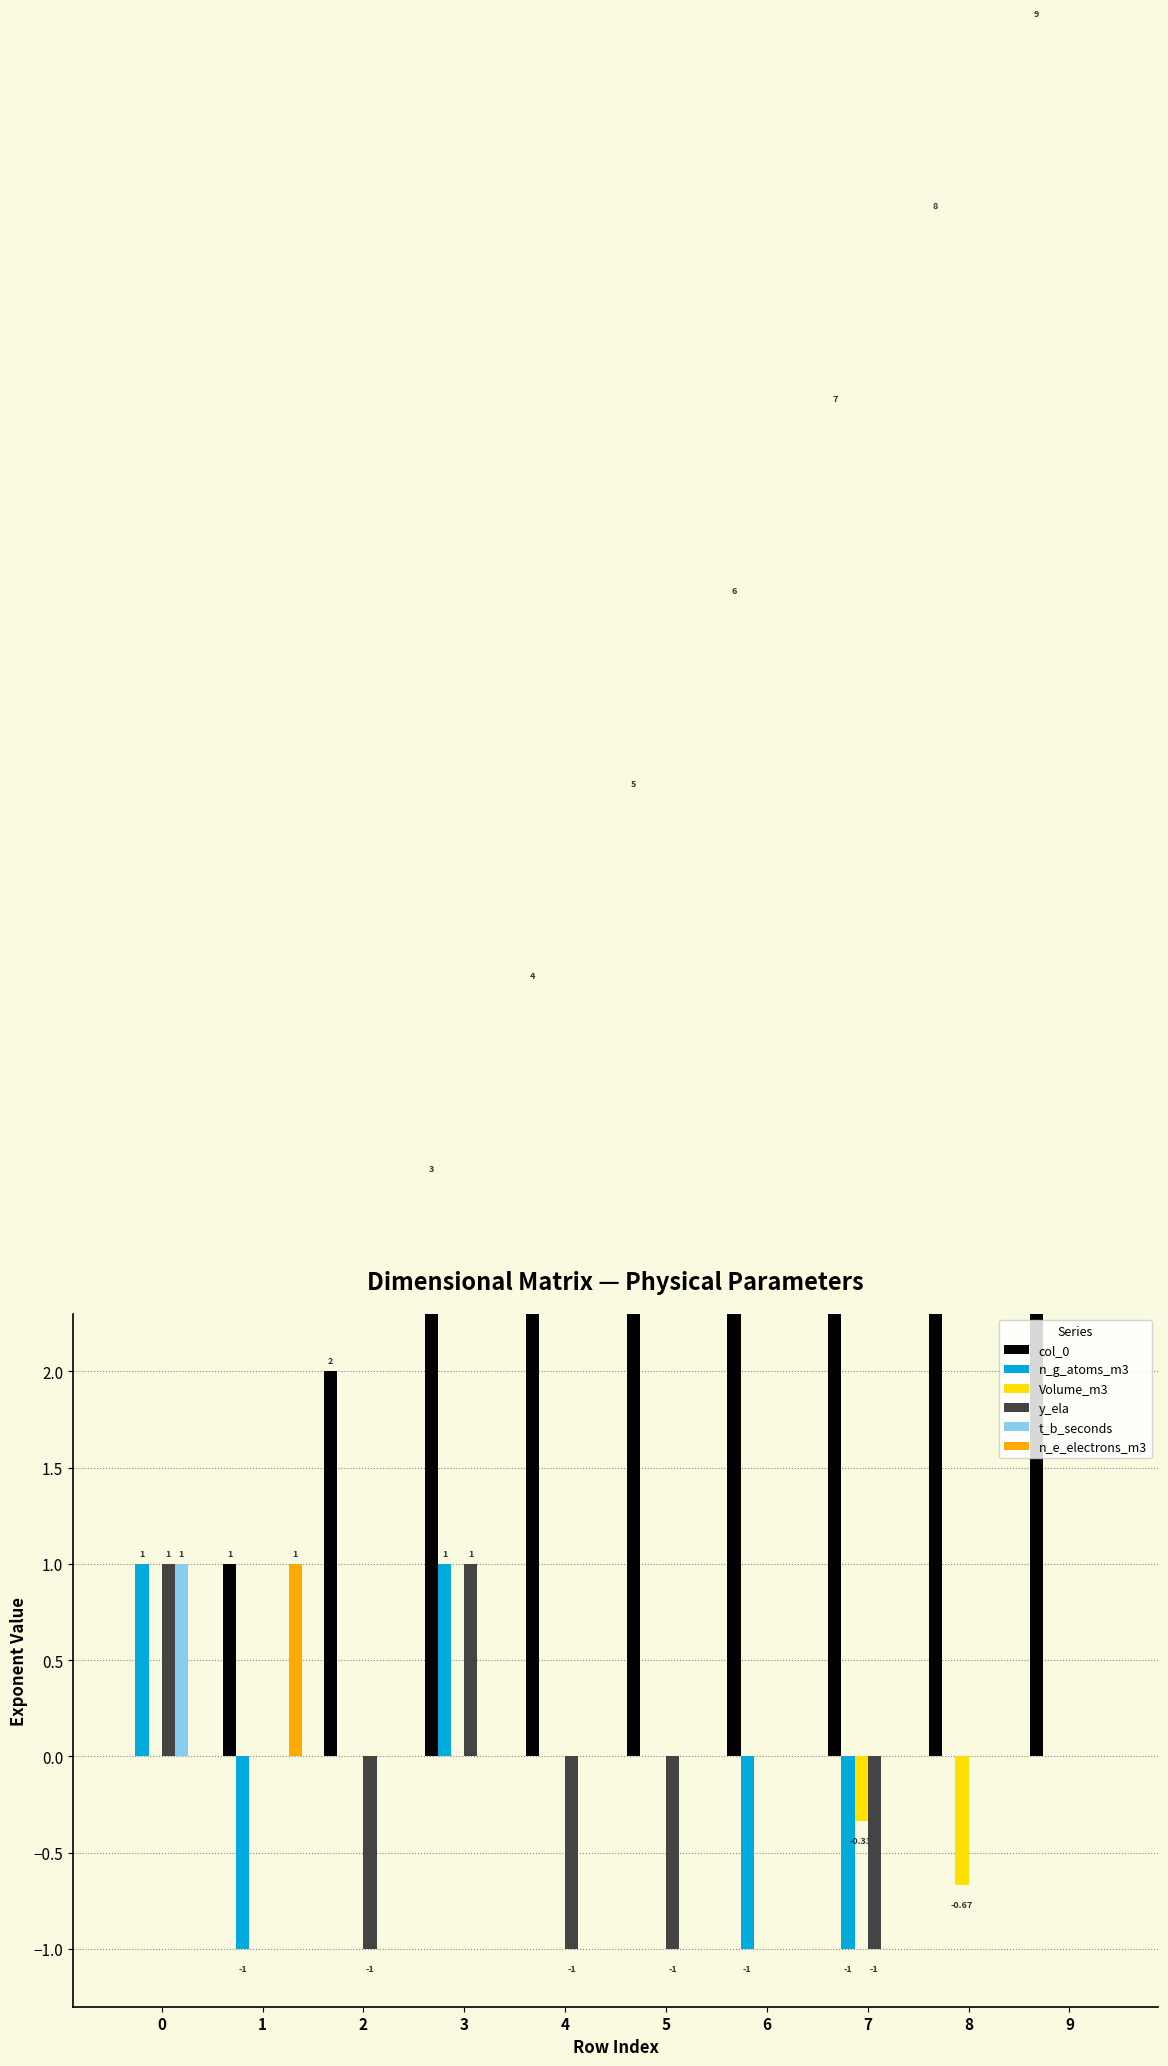

At which label does y_ela reach its minimum?

2